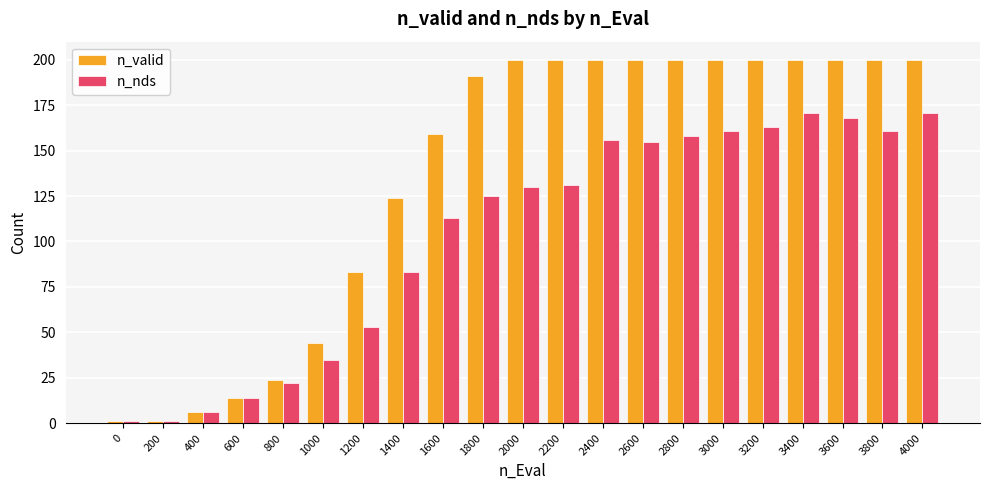

At how many categories does at least one series exceed 41?

16